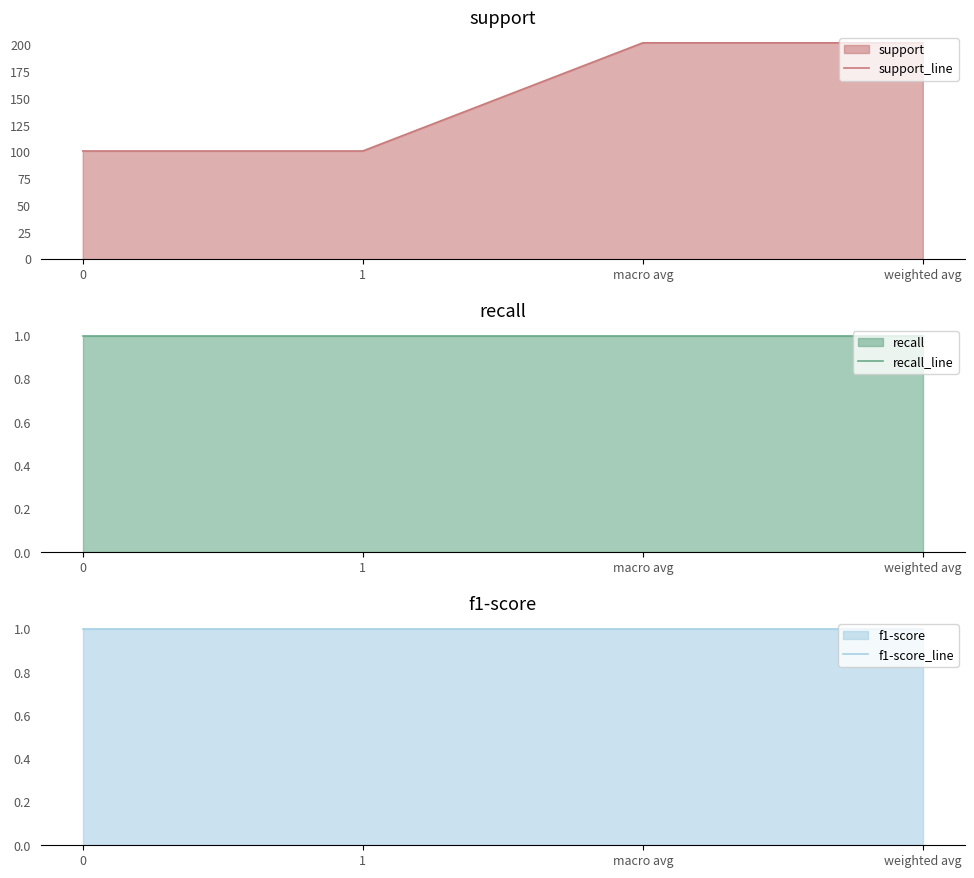

Rank the series at 0 from highest to lowest value.

support_line, recall_line, f1-score_line